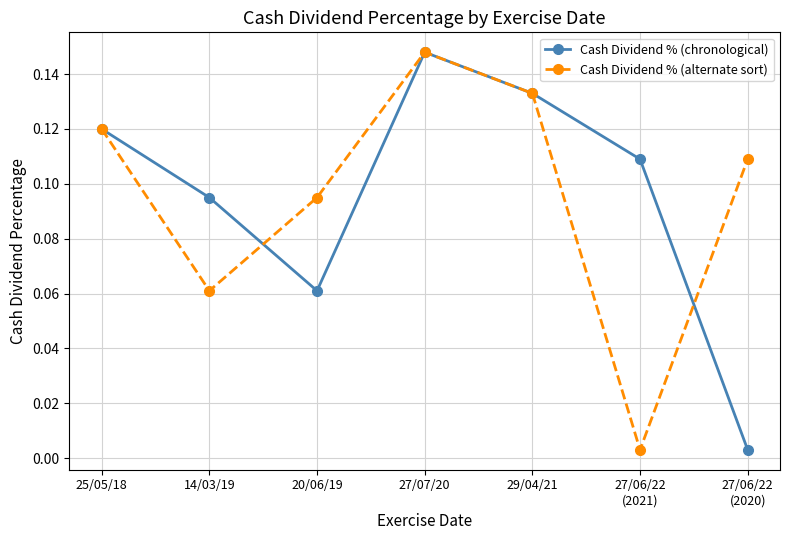

What are all the series names shown in the legend?

Cash Dividend % (chronological), Cash Dividend % (alternate sort)